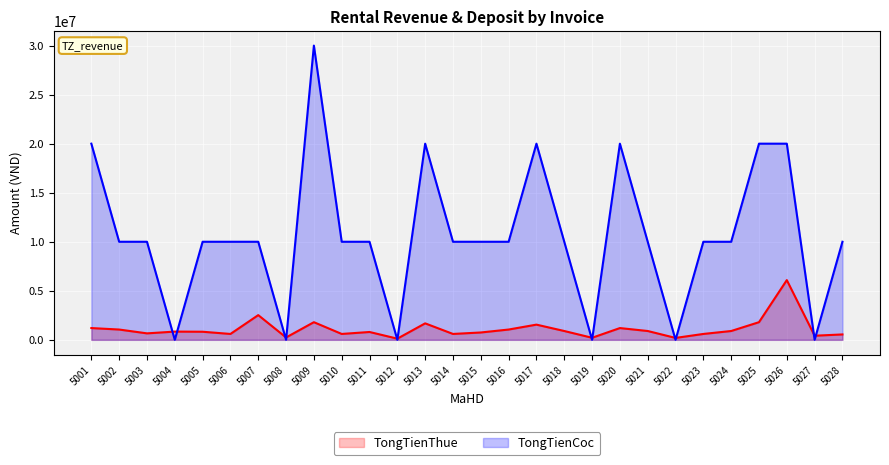

Which series has the largest total across all categories?

TongTienCoc